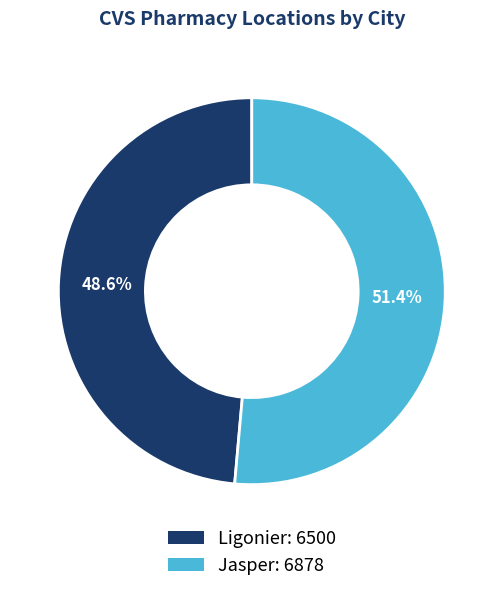

Does Ligonier represent more than half of the total?

No